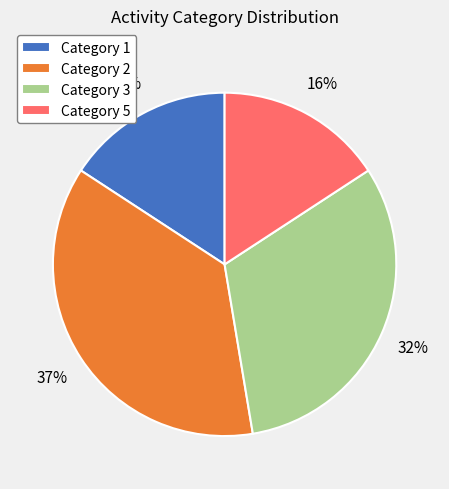

How many slices are in this pie chart?

4